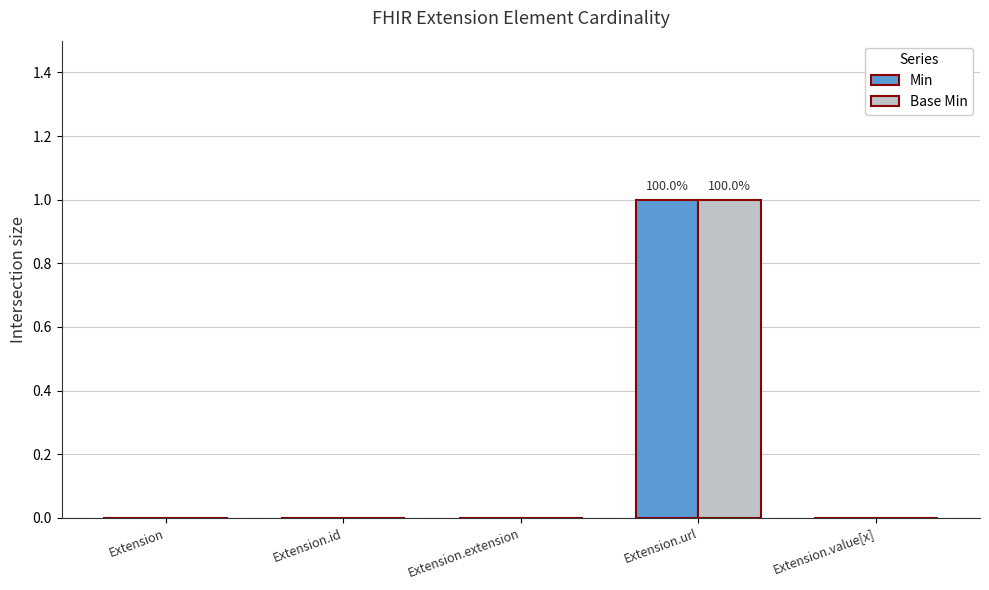

At which category is the sum across all series the highest?

Extension.url